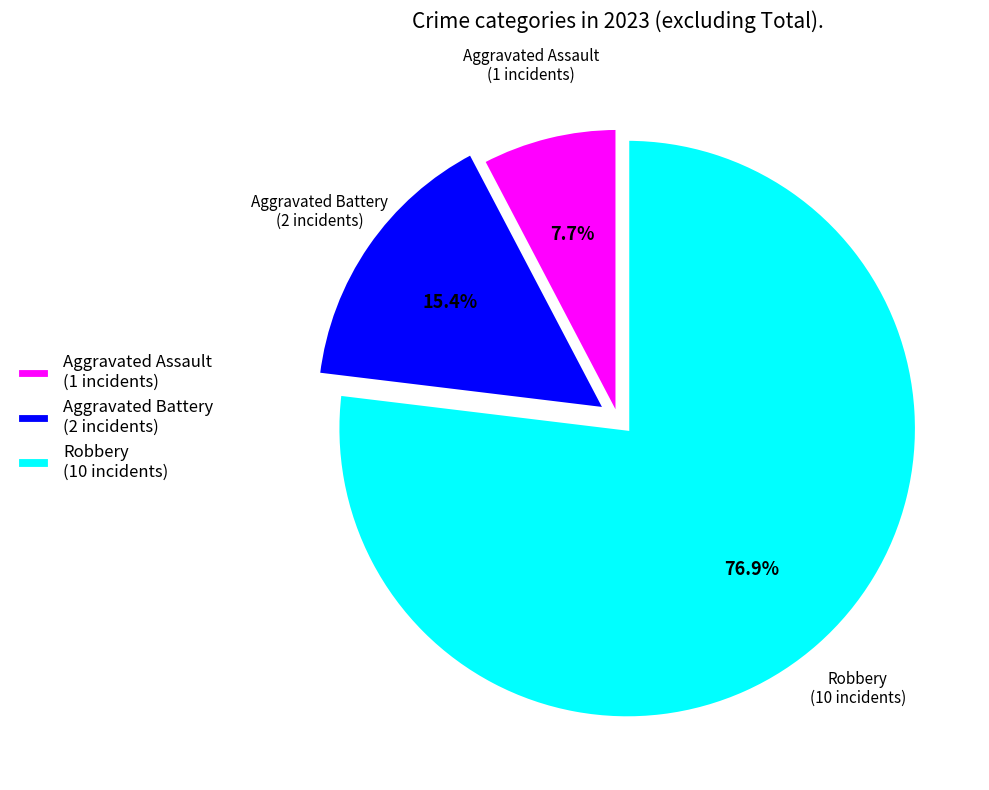

The Robbery slice represents 91% of the pie. True or false?

False